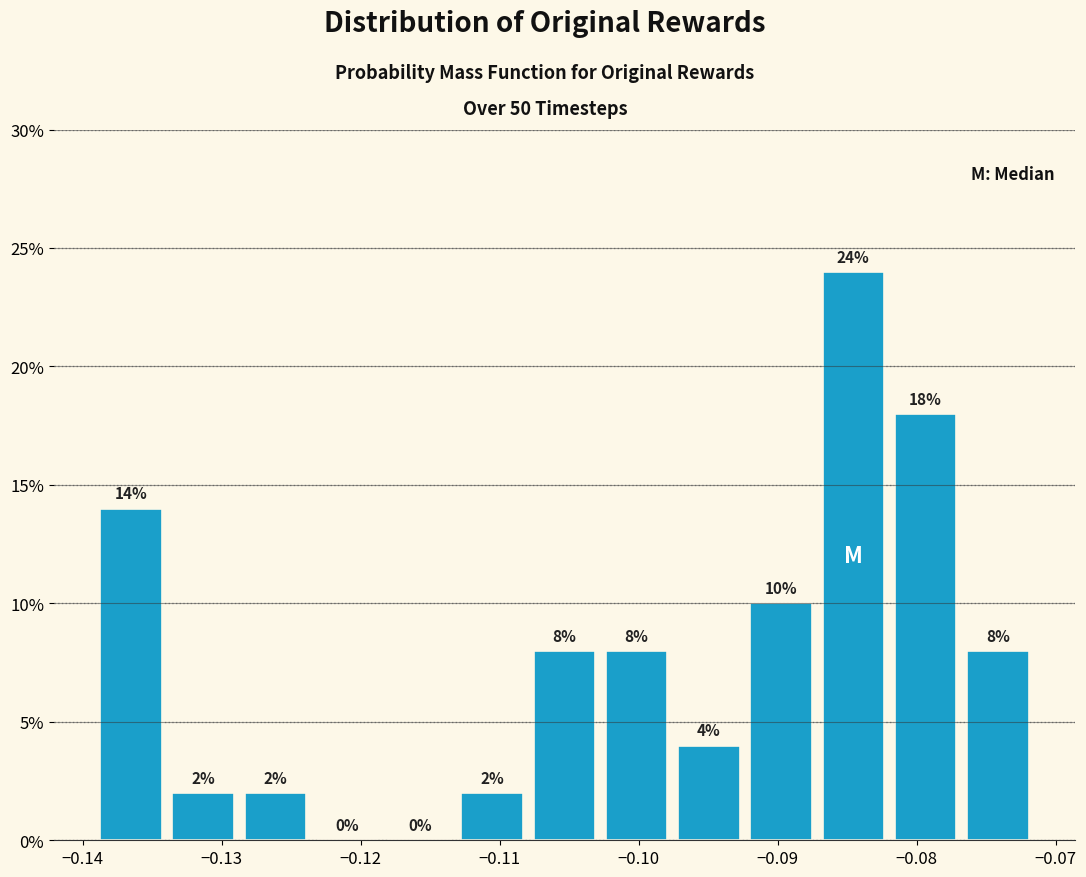

Reading left to right, list every bar in this chart as the range it spans on the x-axis followed by its height. The bar edges are not printed on the chart, so give them approximately, as read against the axis.

-0.139 to -0.134: 14
-0.134 to -0.129: 2
-0.129 to -0.124: 2
-0.124 to -0.118: 0
-0.118 to -0.113: 0
-0.113 to -0.108: 2
-0.108 to -0.103: 8
-0.103 to -0.098: 8
-0.098 to -0.092: 4
-0.092 to -0.087: 10
-0.087 to -0.082: 24
-0.082 to -0.077: 18
-0.077 to -0.072: 8